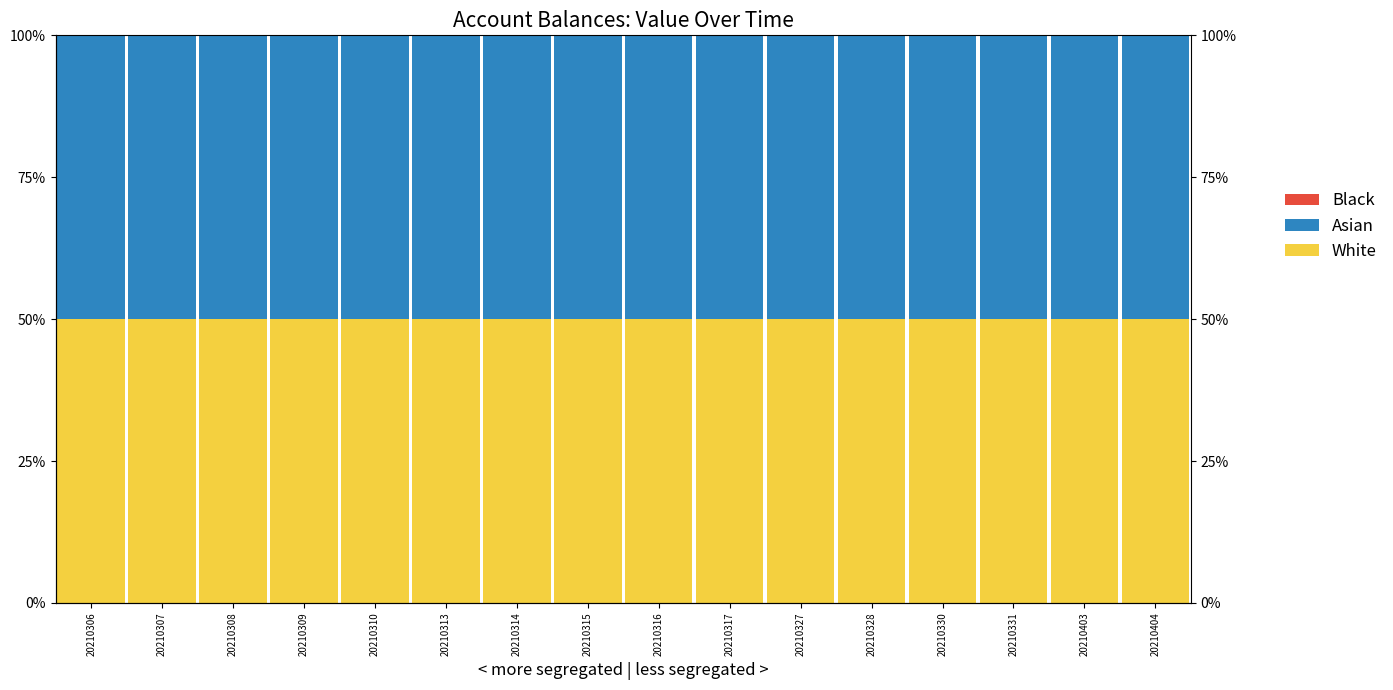

At which category is the sum across all series the highest?

20210306